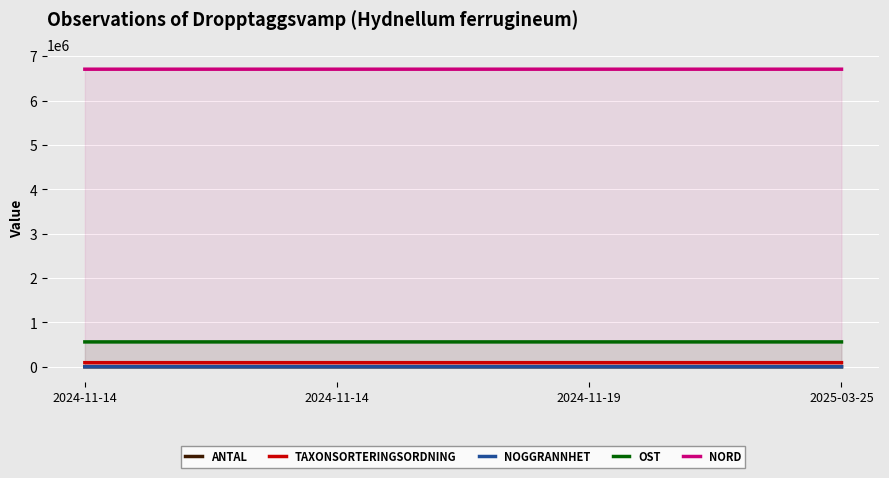

In Nord, how many points are lower than both neighbors (excluding endpoints)?

1